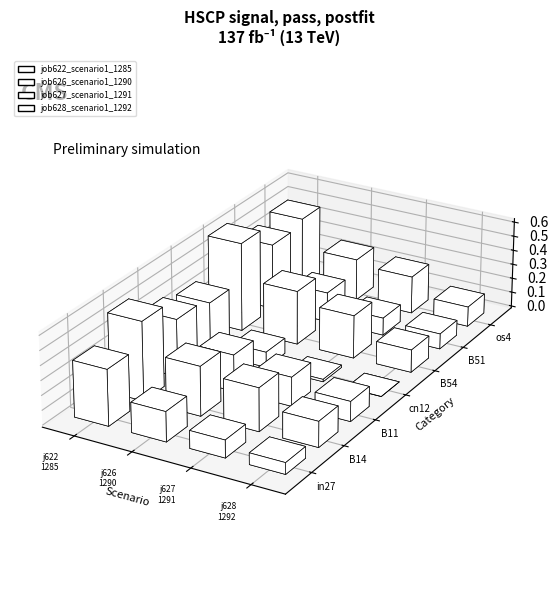

Reading left to right, list all the values displayed in this chart.

job622_scenario1_1285: in27=0.4	B14=0.5	B11=0.4	cn12=0.4	B54=0.6	B51=0.5	os4=0.5
job626_scenario1_1290: in27=0.2	B14=0.3	B11=0.2	cn12=0.1	B54=0.4	B51=0.2	os4=0.3
job627_scenario1_1291: in27=0.1	B14=0.3	B11=0.2	cn12=0.0	B54=0.3	B51=0.1	os4=0.3
job628_scenario1_1292: in27=0.1	B14=0.2	B11=0.1	cn12=0.0	B54=0.2	B51=0.1	os4=0.1